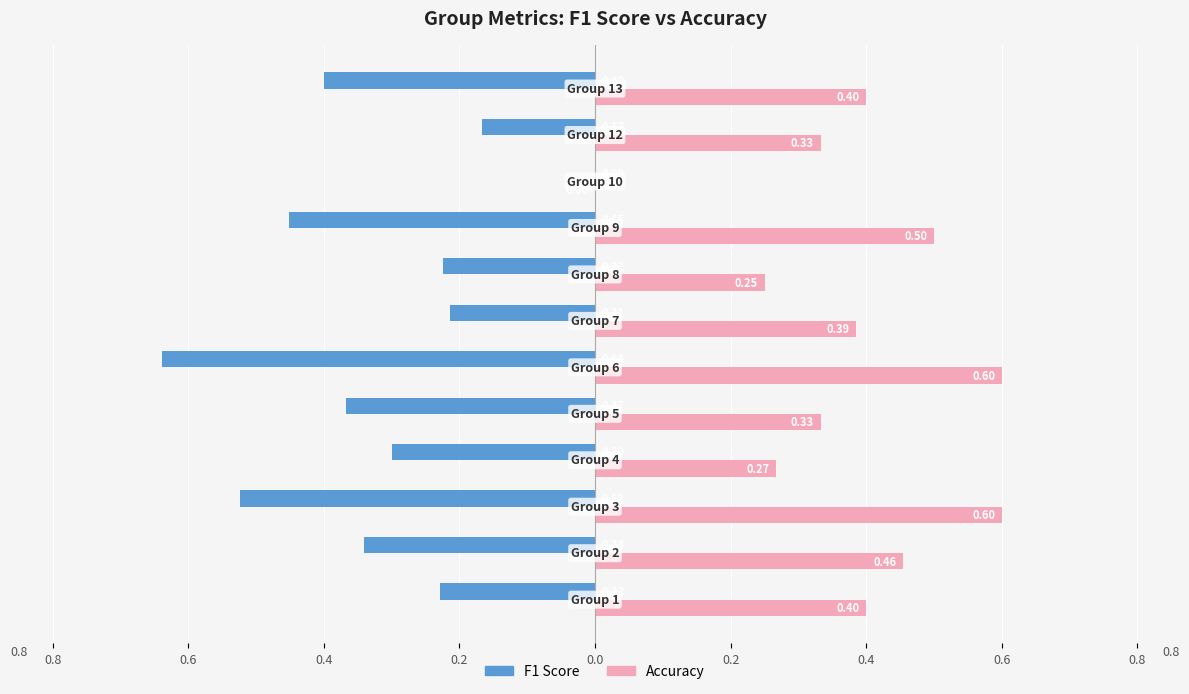

The f1 series shows 0.0 at 0.8. True or false?

True